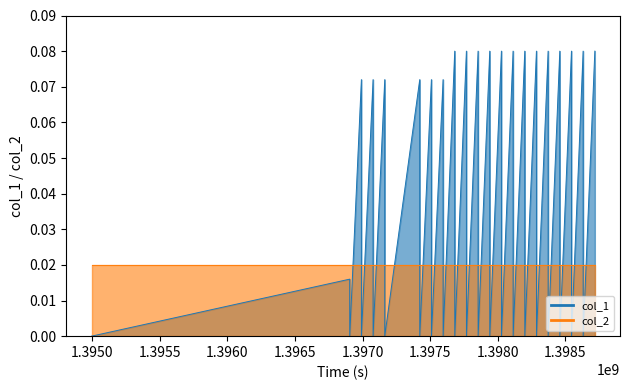

What is the greatest value displayed?

0.1